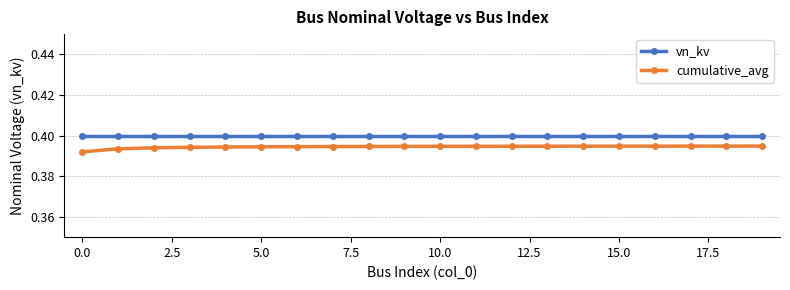

List the series in order of their overall mean, highest first.

vn_kv, cumulative_avg